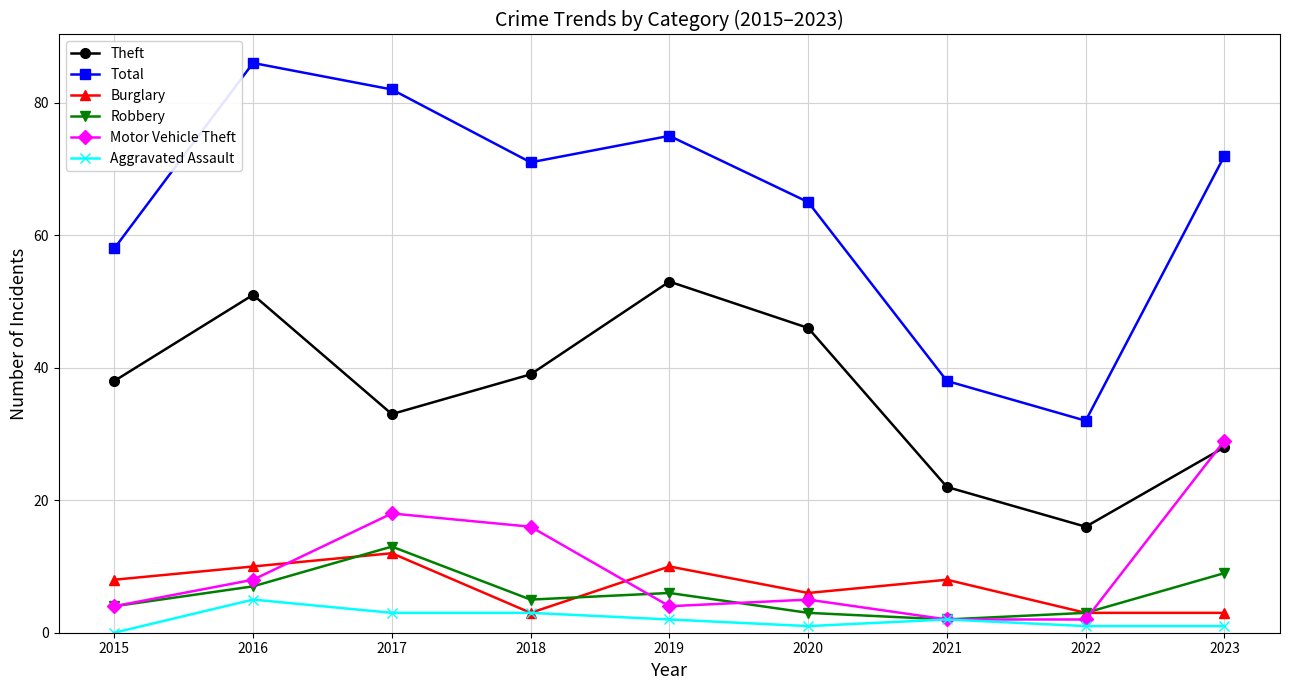

At how many categories does at least one series exceed 33?

8